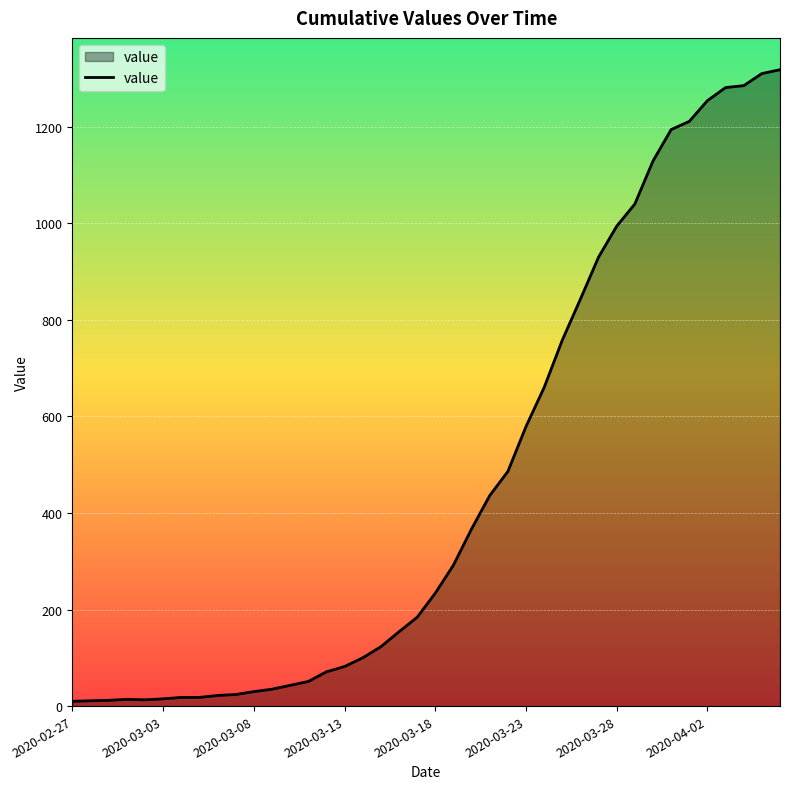

What is the maximum value shown in the chart?

1318